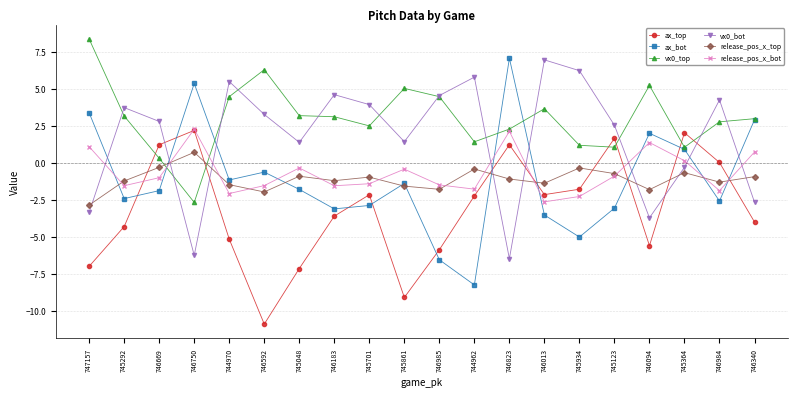

How many data points does each series have?

20